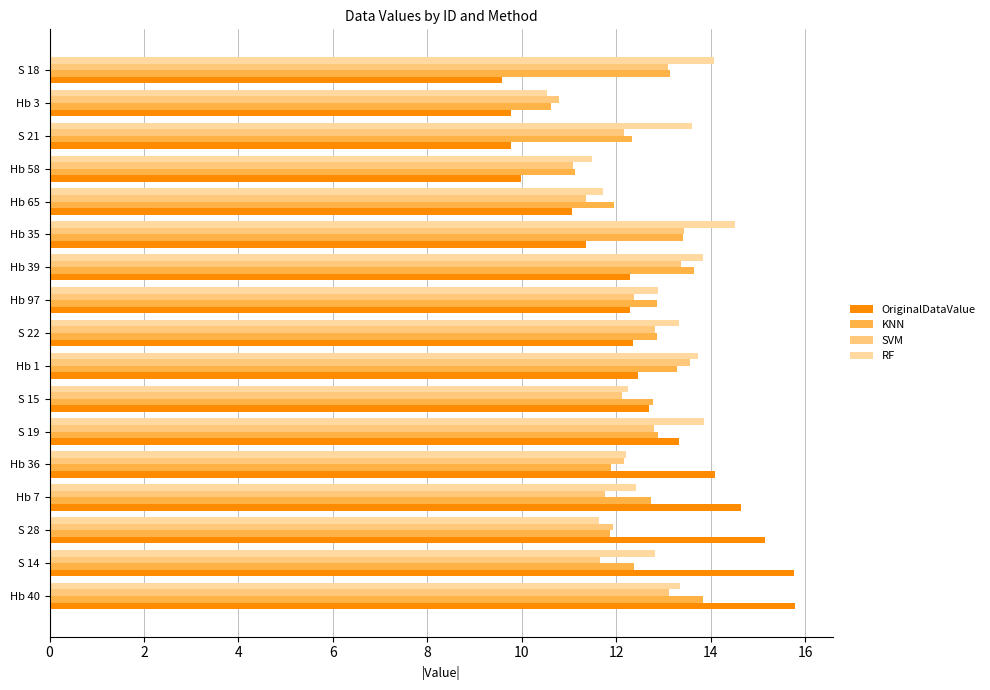

How many data points in RF are above 12?

13